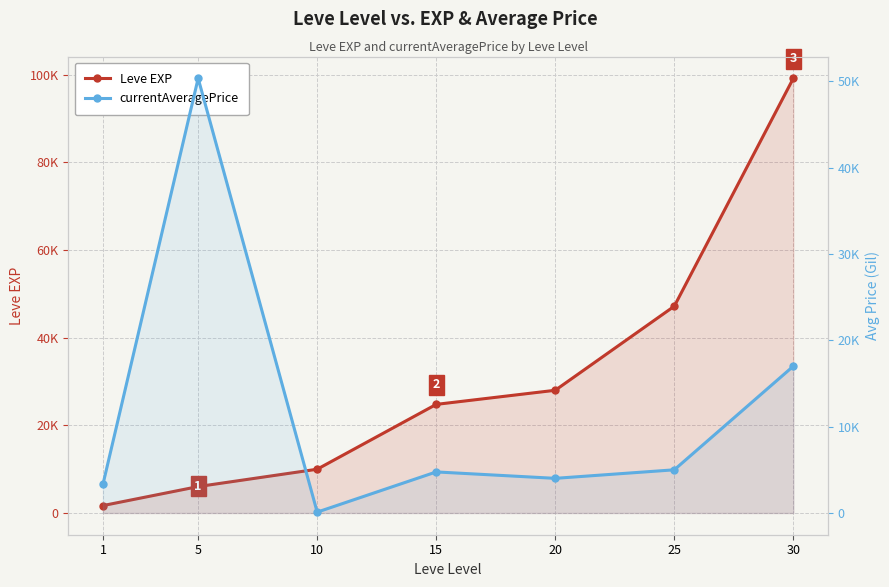

Is it true that currentAveragePrice equals 6773 at 15?

False